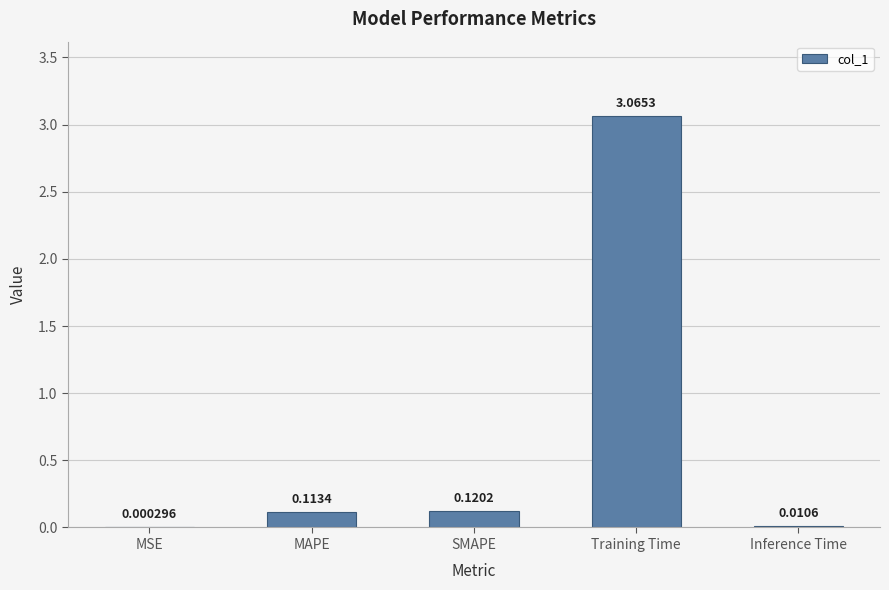

Between Training Time and MAPE, which is larger?

Training Time